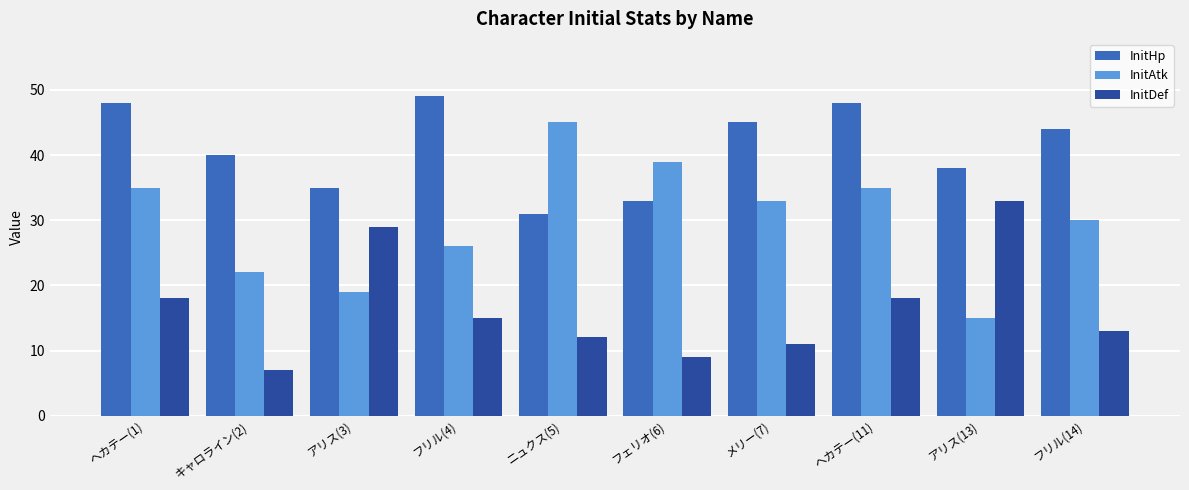

Are the bars grouped side by side (vs. stacked)?

Yes